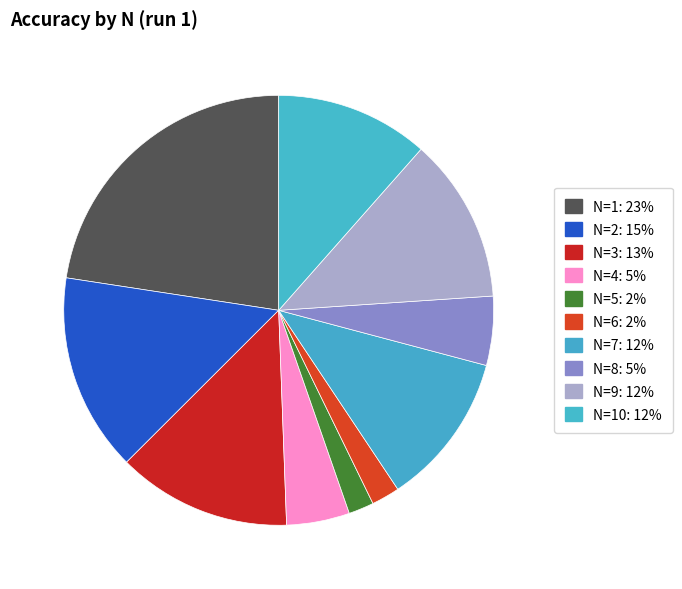

How many segments does this pie chart have?

10